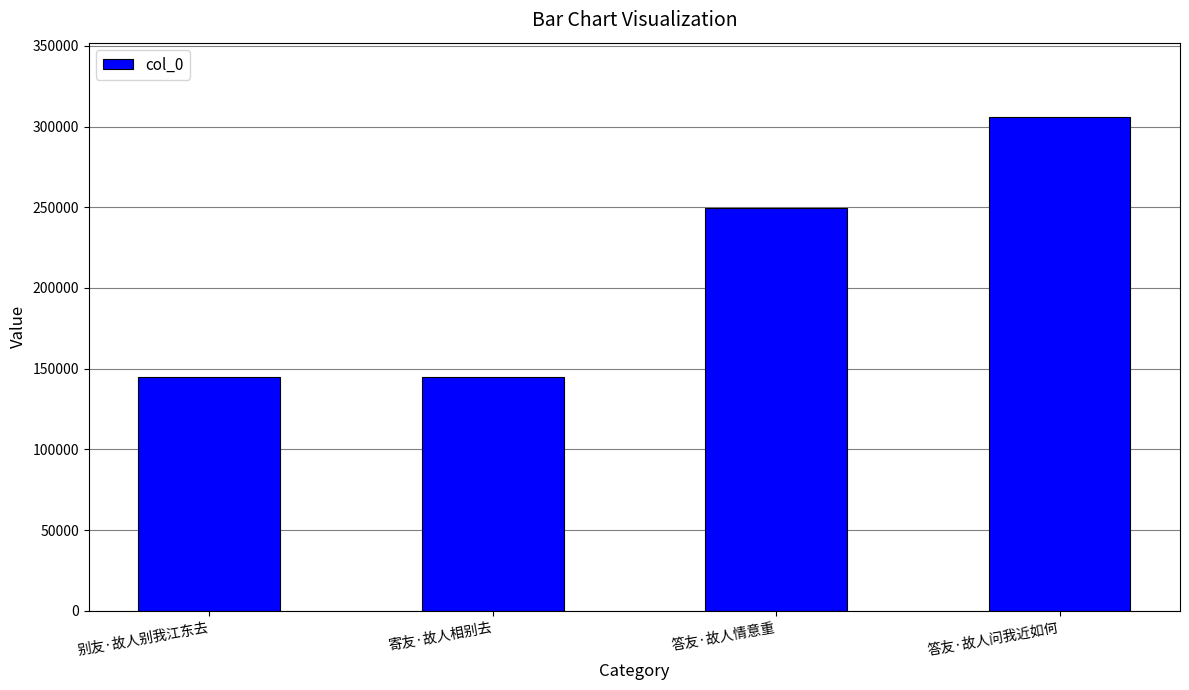

The chart shows a value of 227114 at 别友·故人别我江东去. True or false?

False